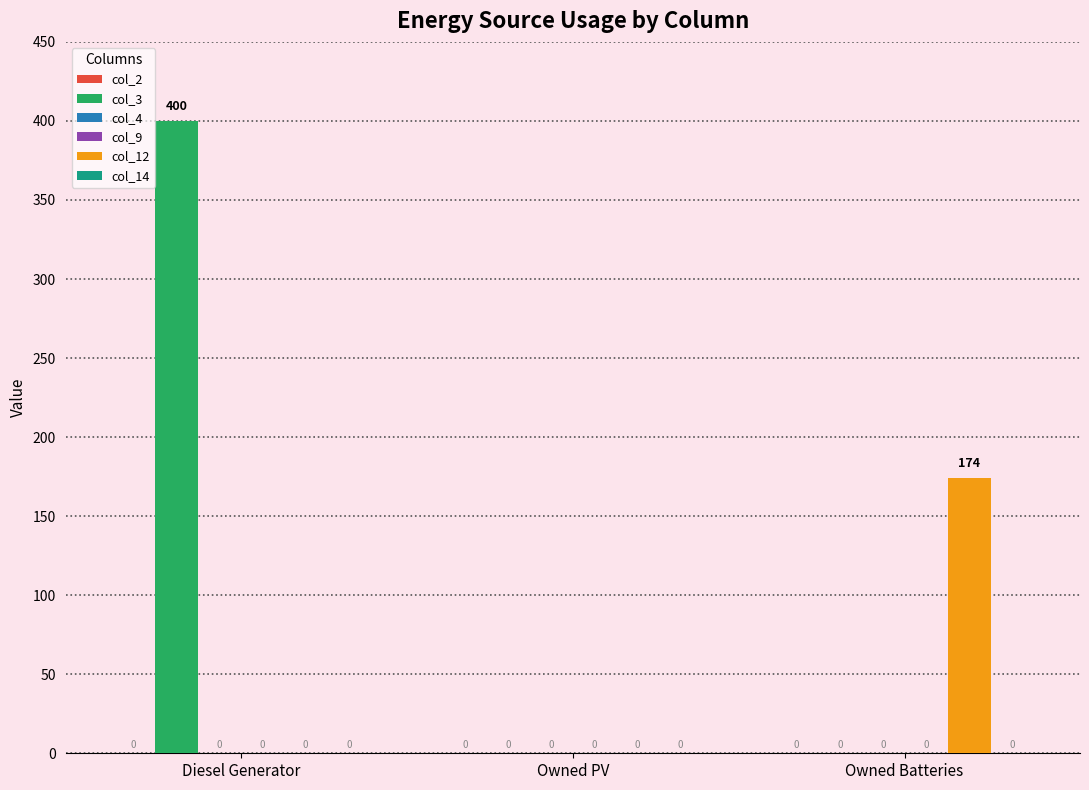

Is it true that col_14 equals 0 at Owned Batteries?

True